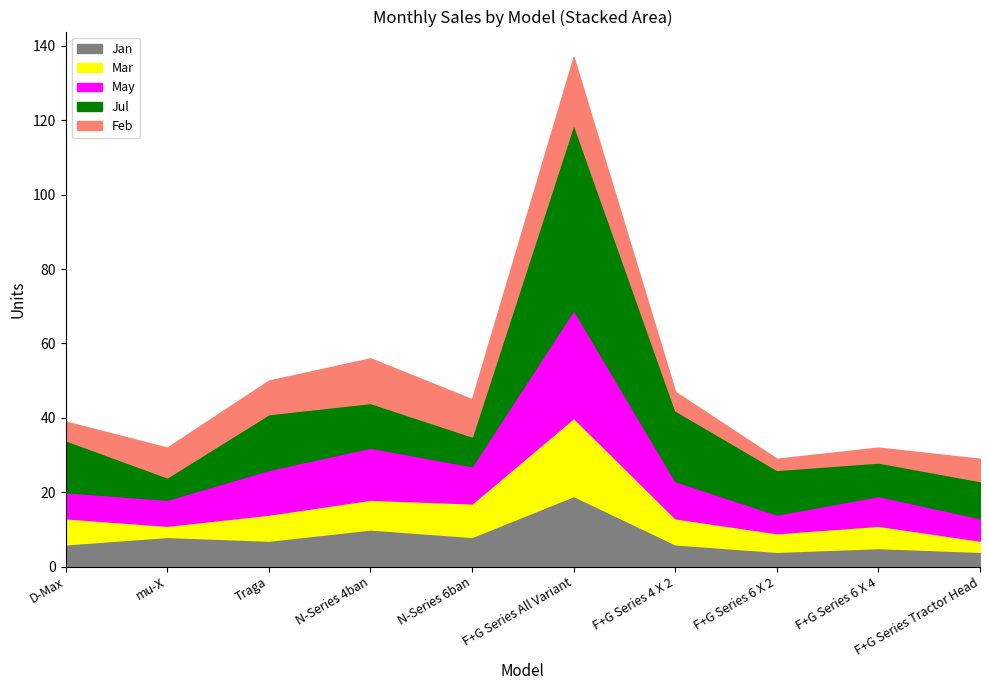

Which has a higher value, Traga or F+G Series Tractor Head?

Traga